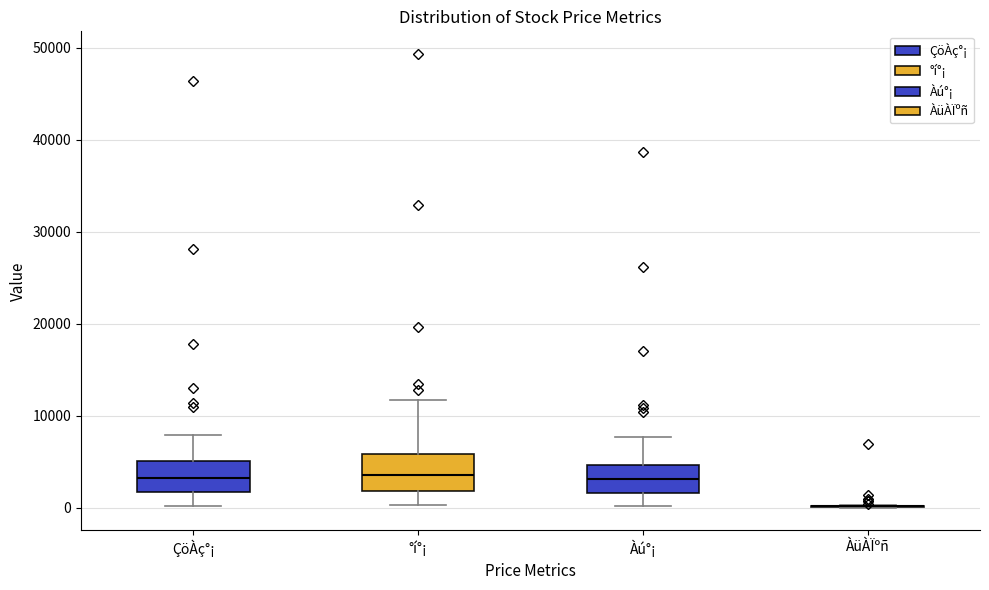

Reading left to right, read every box against the y-axis: the position of its median line, the range the box covers, and the ends of its whiskers. The values are not printed on the chart, so give them approximately, as read against the axis.

ÇöÀç°¡: median 3000, box 2000 to 5000, whiskers 0 to 8000
°í°¡: median 4000, box 2000 to 6000, whiskers 0 to 12000
Àú°¡: median 3000, box 2000 to 5000, whiskers 0 to 8000
ÀüÀÏºñ: box collapsed to a line at 0, whiskers 0 to 0